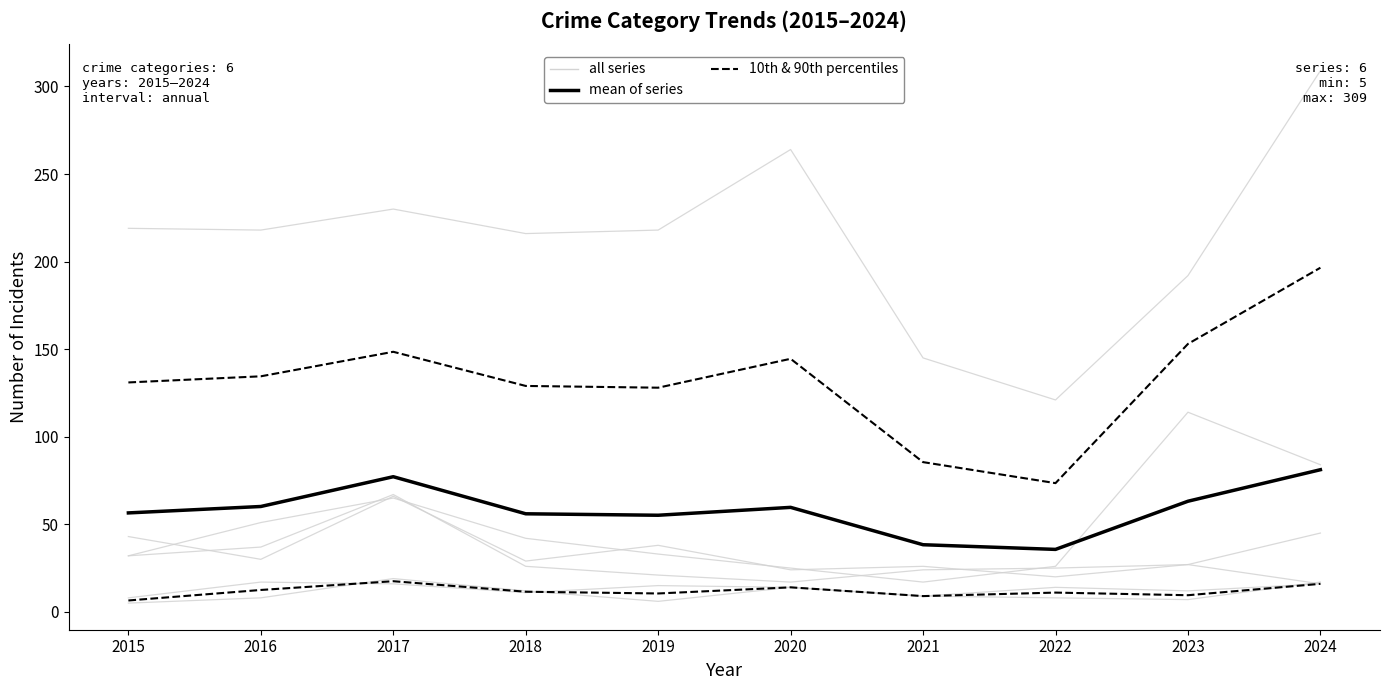

True or false: mean of series has a value of 93.4 at 2023.

False